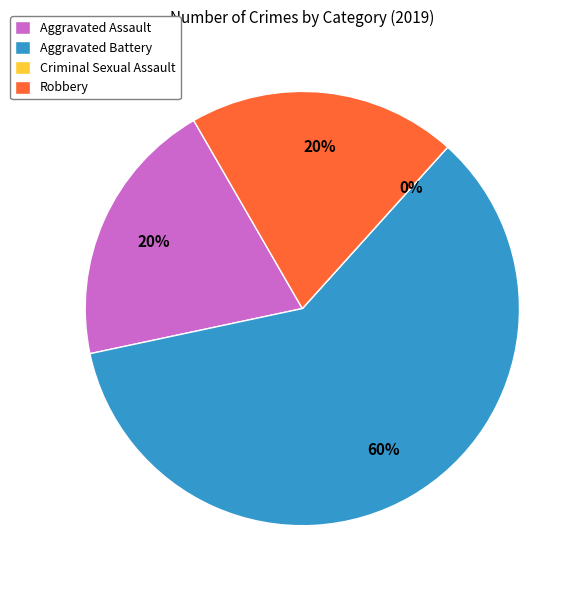

What is the largest slice in the pie chart?

Aggravated Battery